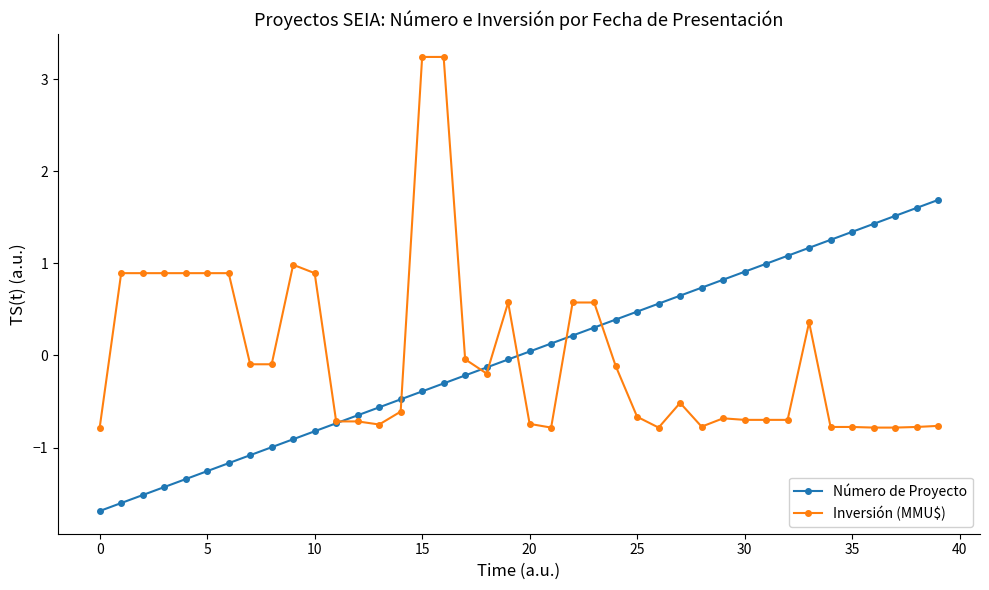

How many times do Número de Proyecto and Inversión (MMU$) cross each other?

7